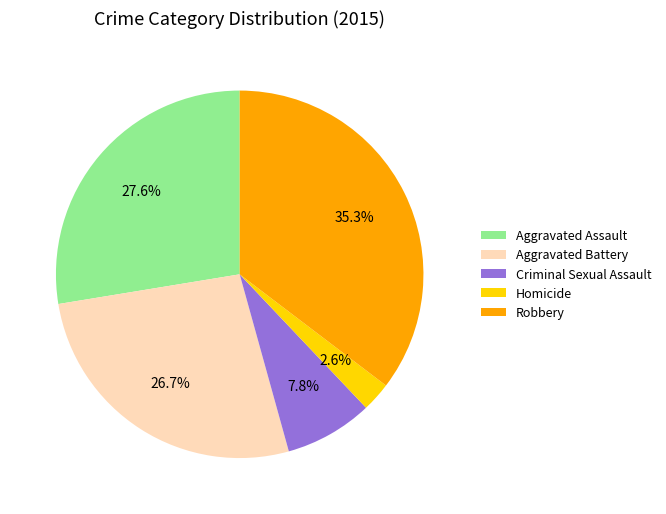

What is the ratio of the value at Aggravated Battery to the value at Criminal Sexual Assault?

3.4